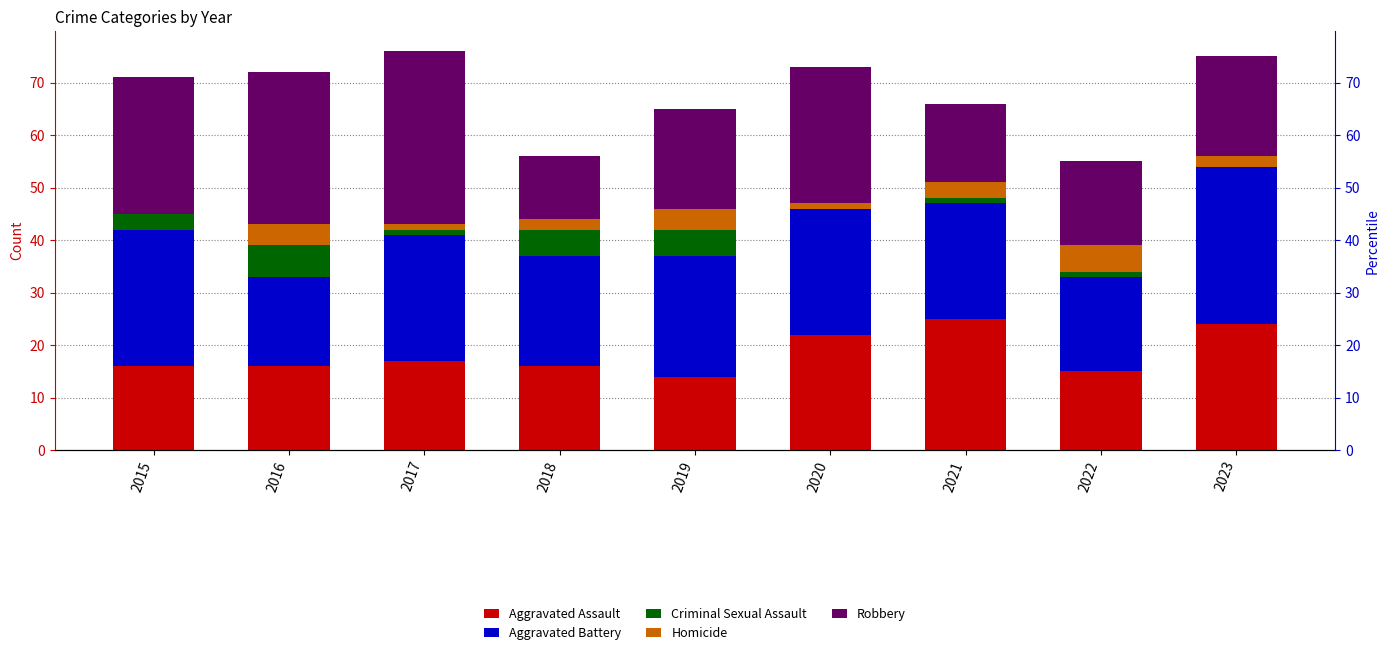

Between 2015 and 2020, which series saw the biggest shift?

Aggravated Assault